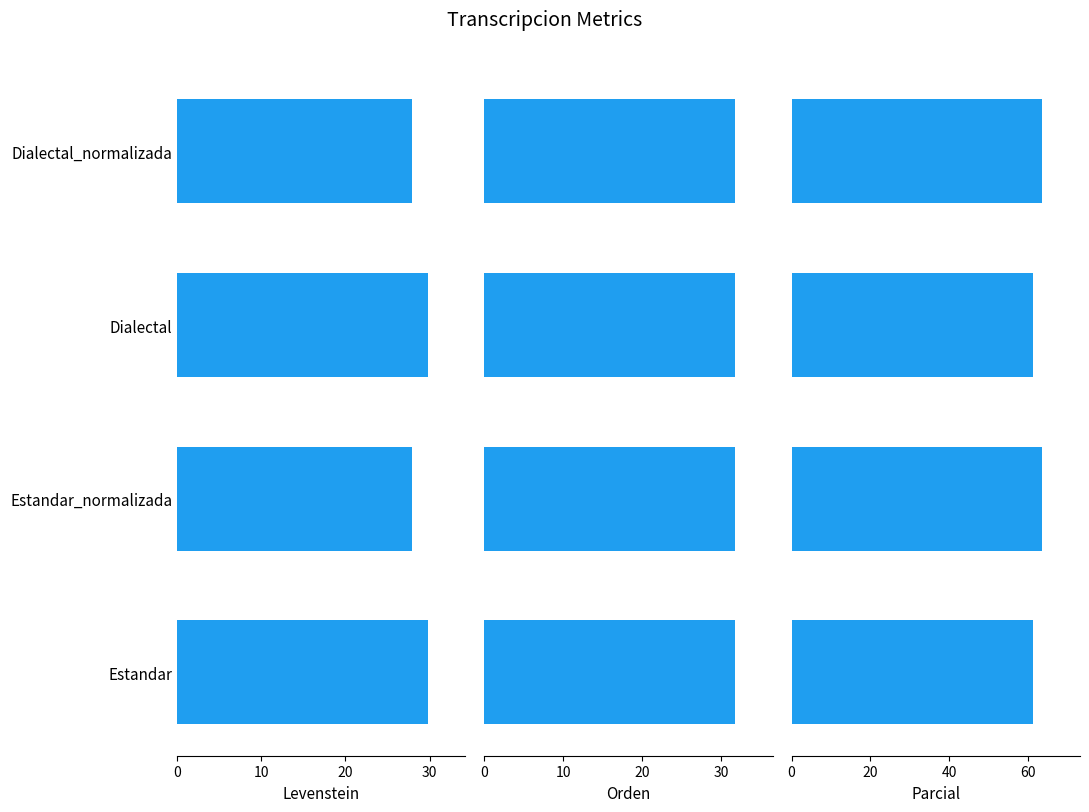

How many groups of bars are there?

4